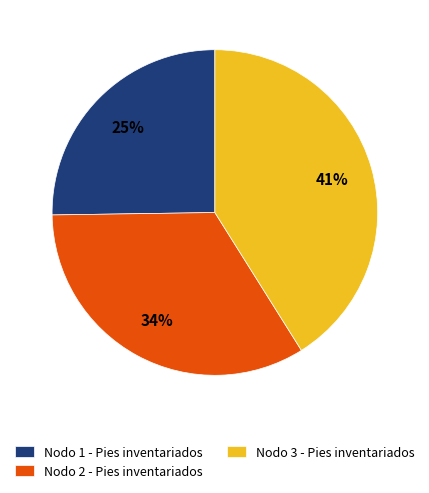

Which has a higher value, Nodo 1 - Pies inventariados or Nodo 3 - Pies inventariados?

Nodo 3 - Pies inventariados